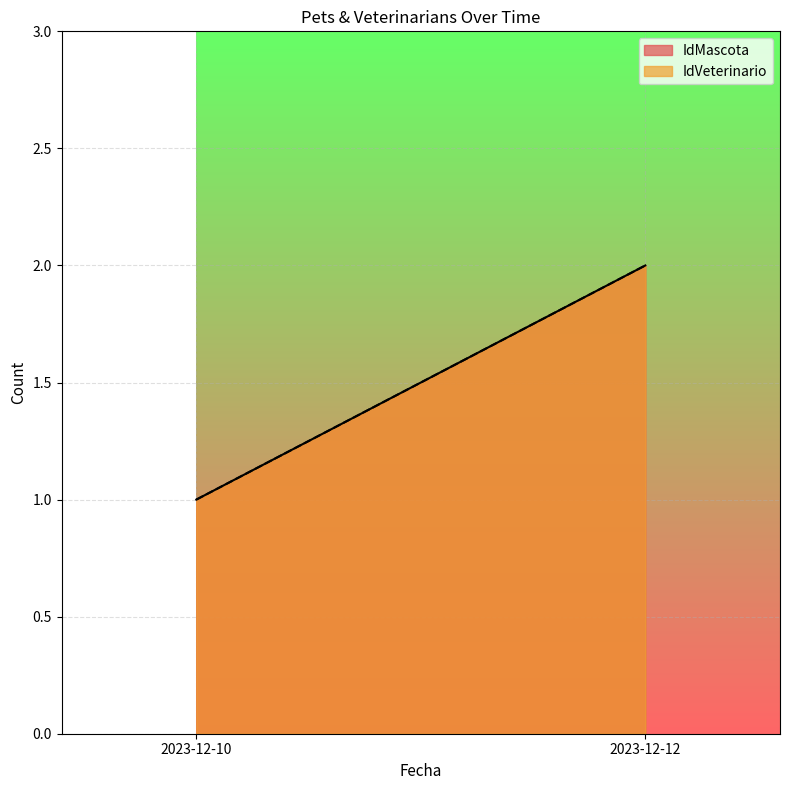

How many series are shown in this chart?

2